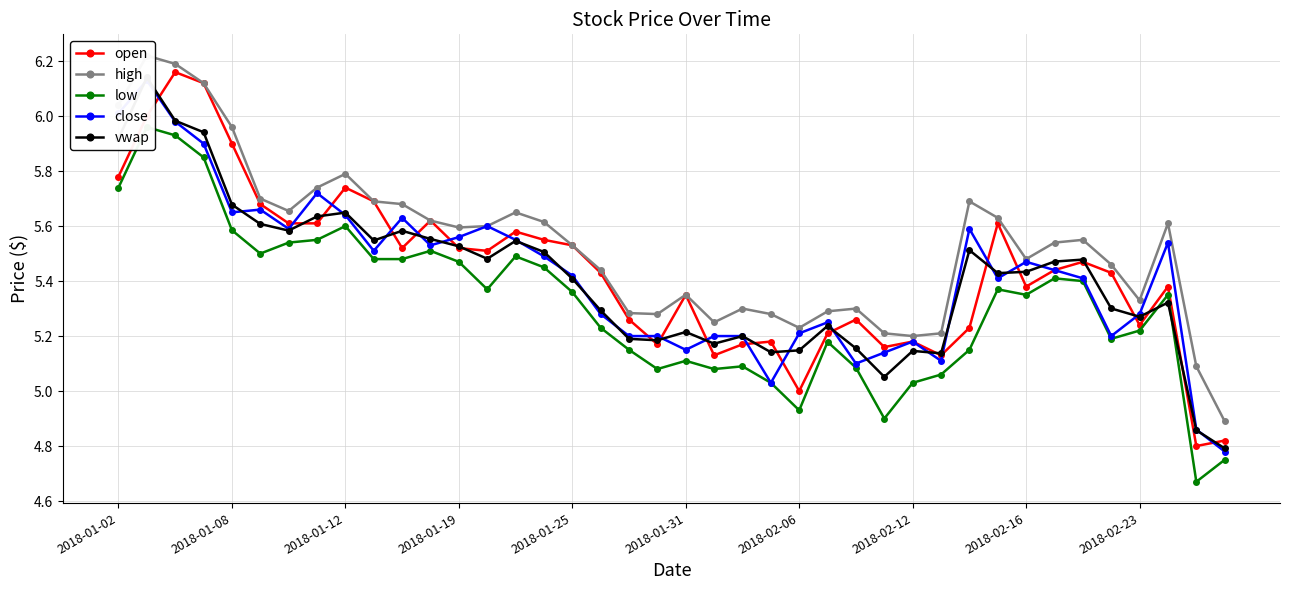

The value of open at 2018-01-12 is 1.5. True or false?

False